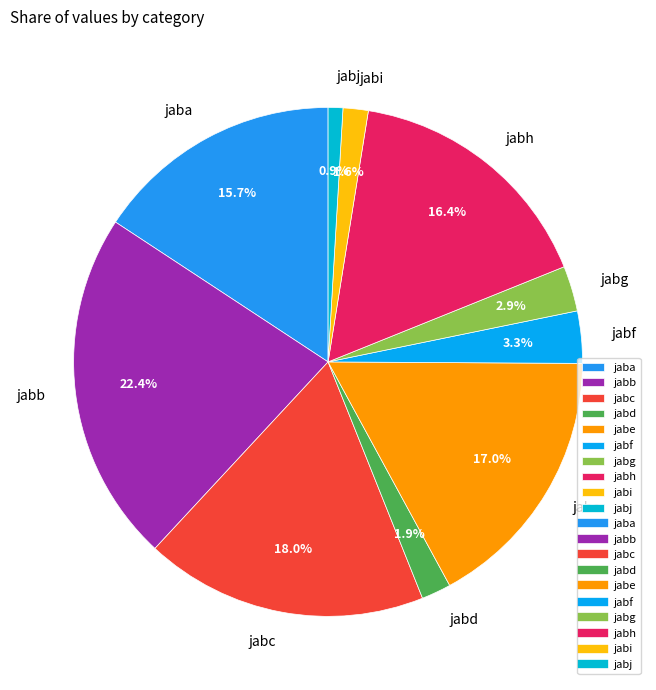

Is there any slice that represents more than half of the pie?

No